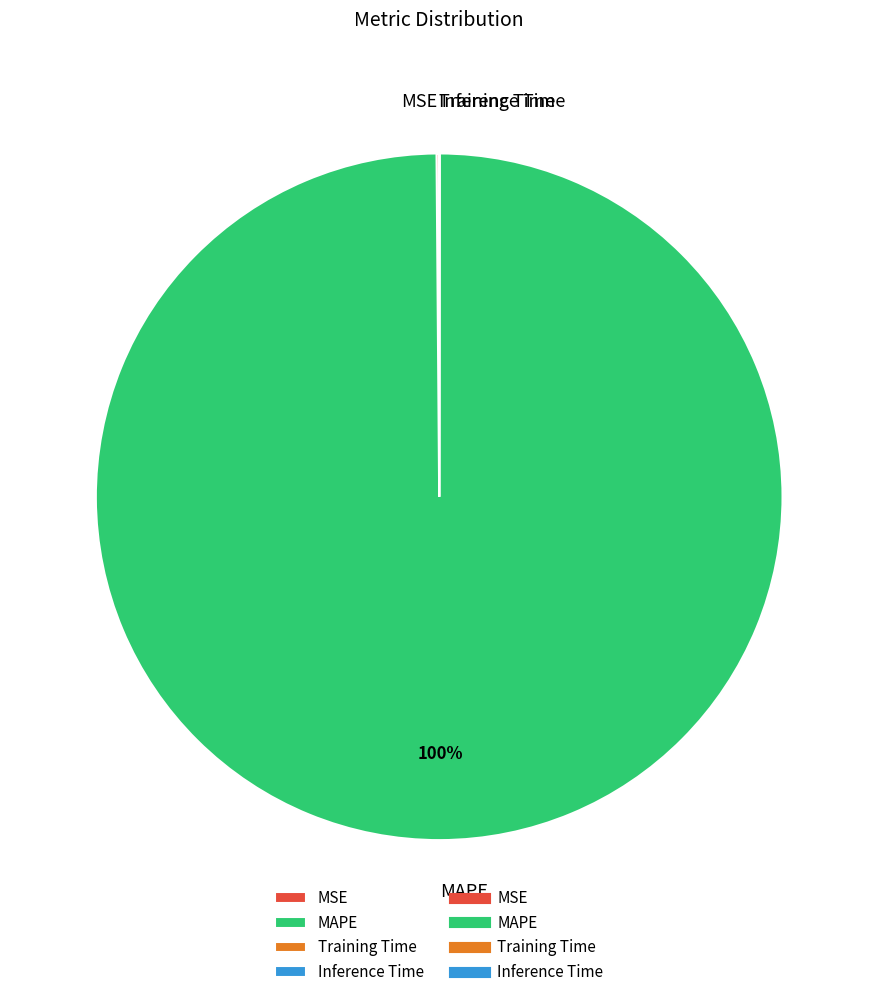

What is the largest slice in the pie chart?

MAPE